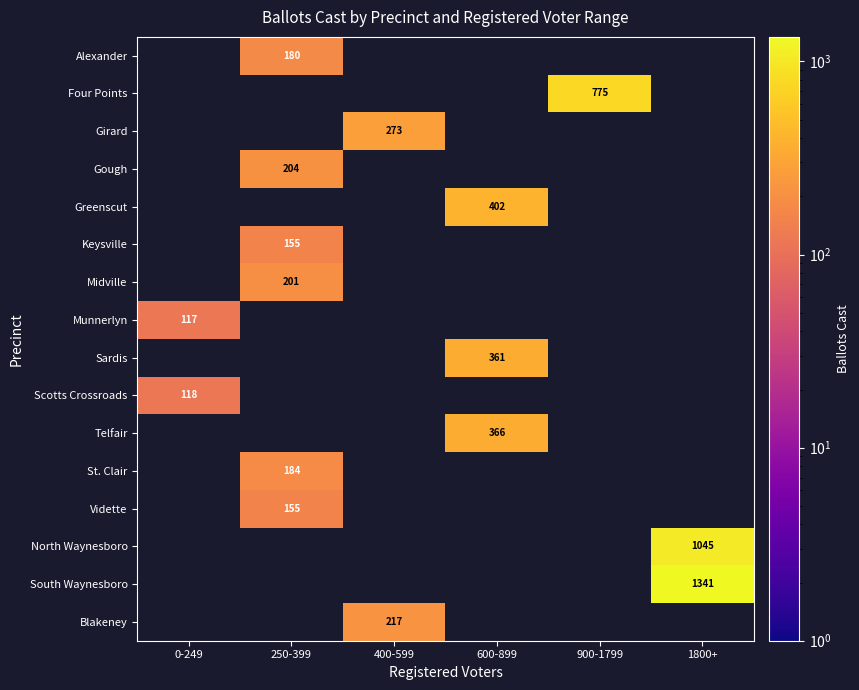

True or false: Telfair has a value of 366 at 600-899.

True